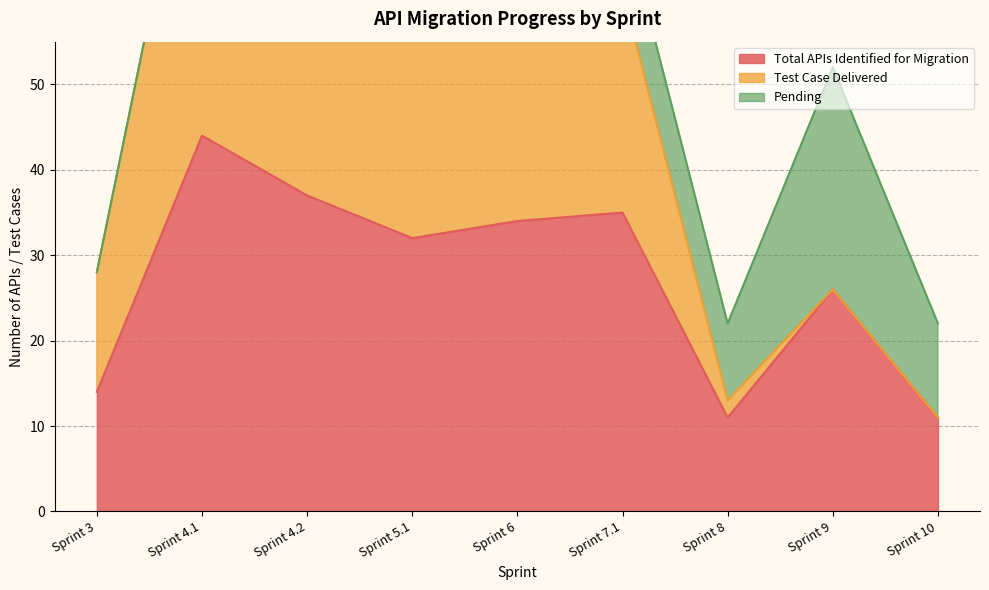

What is the maximum value shown in the chart?

44